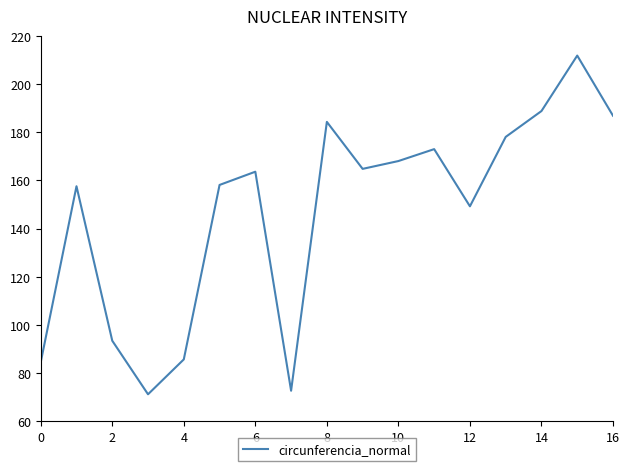

What is the greatest value displayed?

211.9